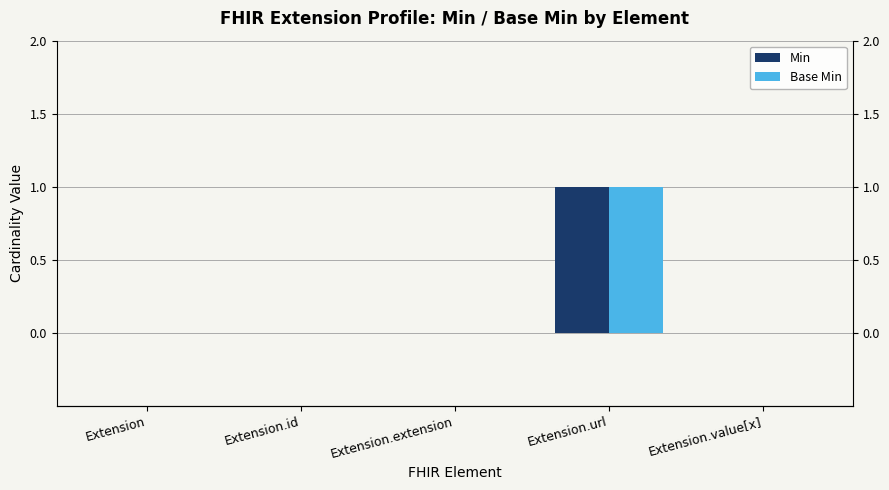

At which label is Base Min closest to 0?

Extension